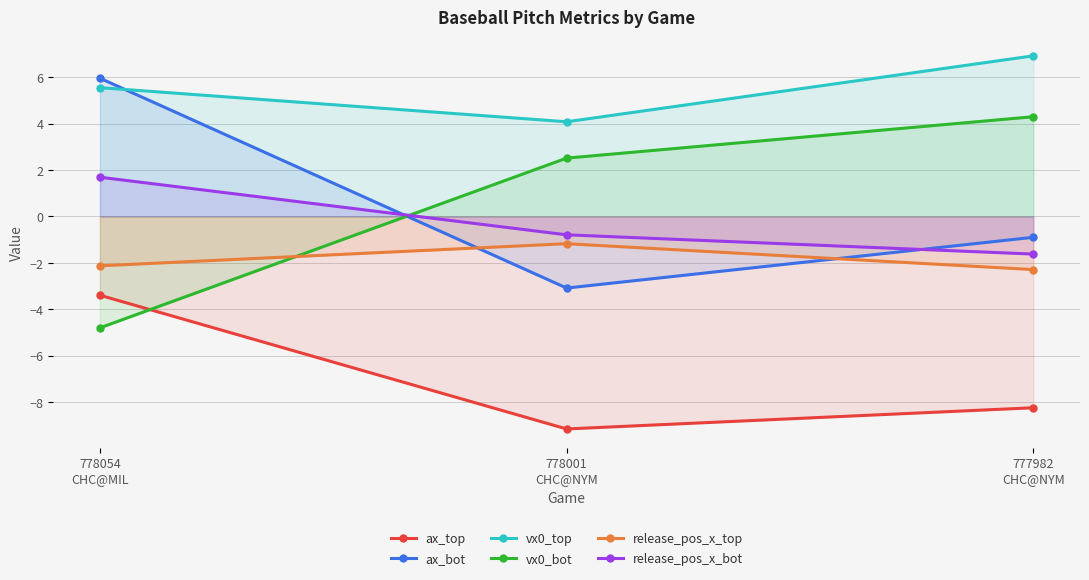

What is the difference between the maximum and minimum values in the release_pos_x_top series?

1.1